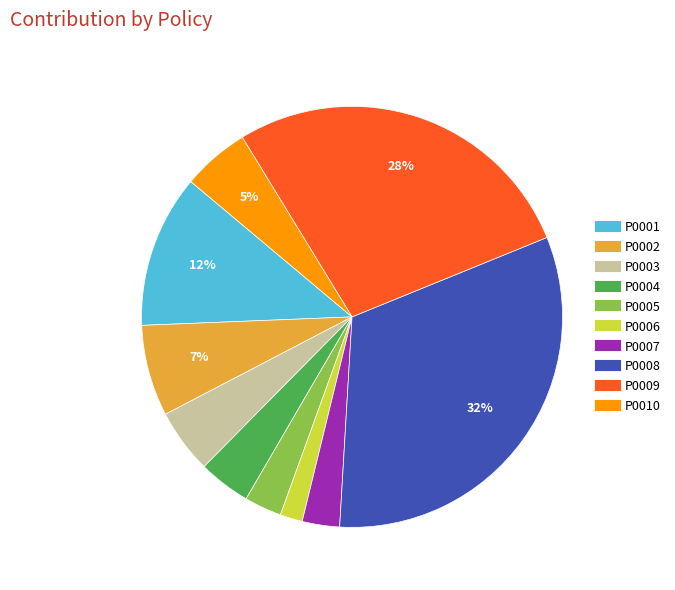

What is the ratio of the value at P0004 to the value at P0003?

0.8